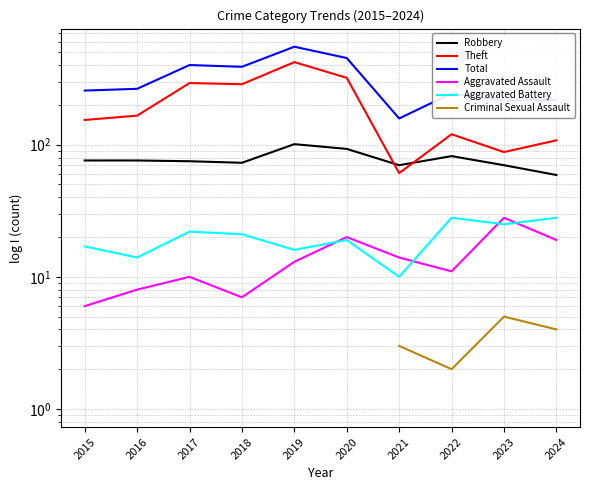

At which category does Theft reach its first local valley?

2018